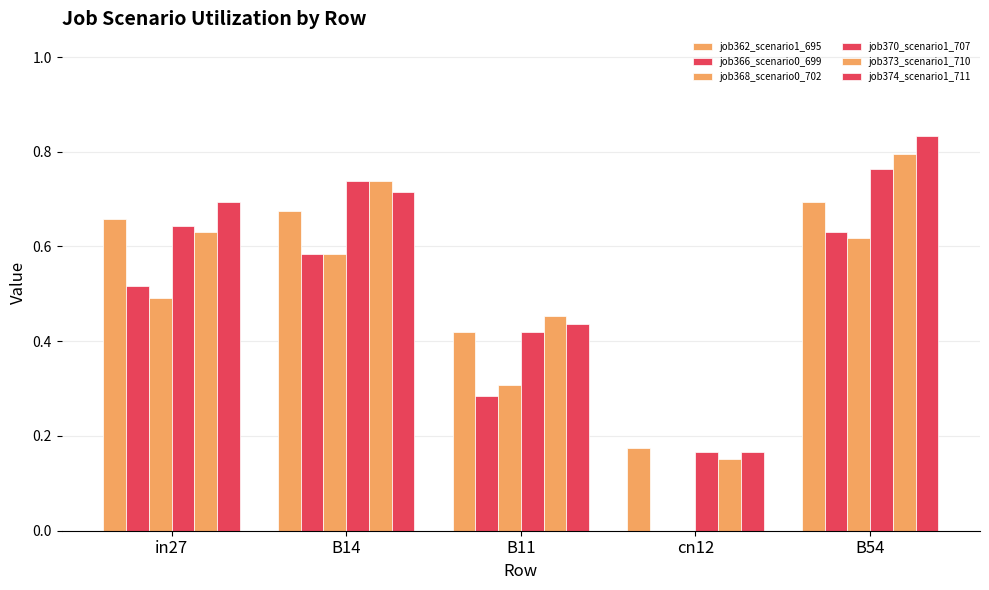

Count the number of data series in this chart.

6